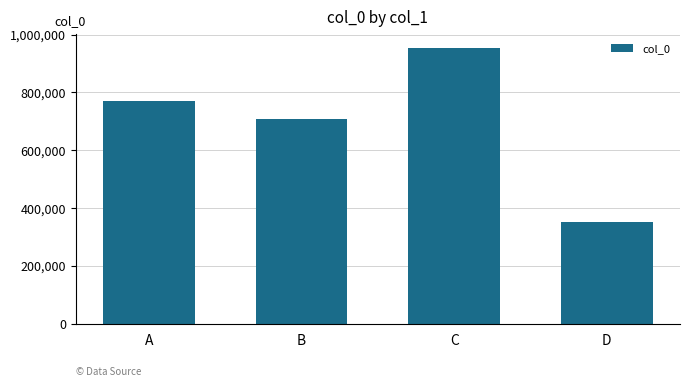

What is the value of the 1st bar from the left?

770102